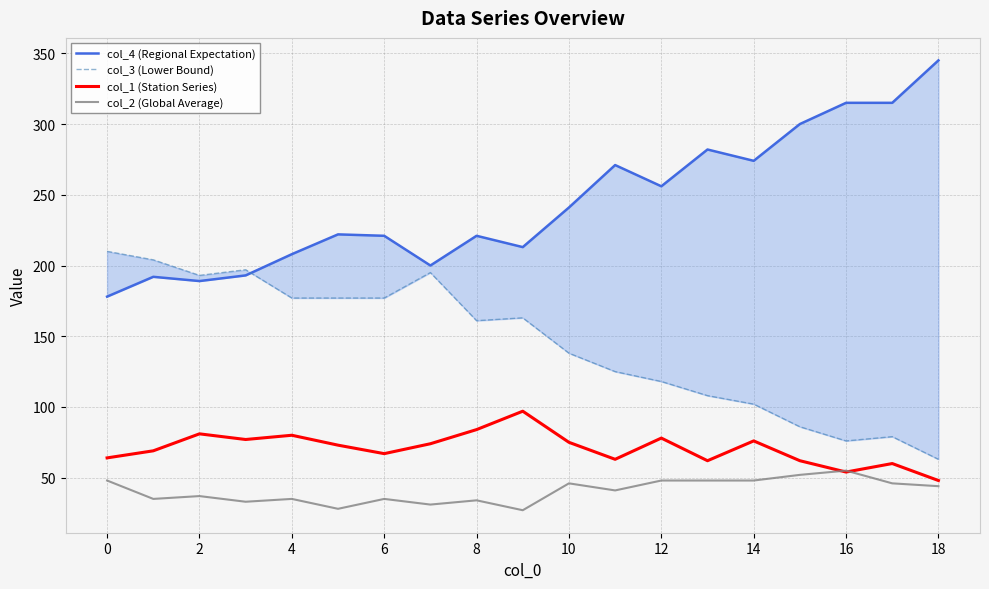

Does the chart display data point markers on the line(s)?

No